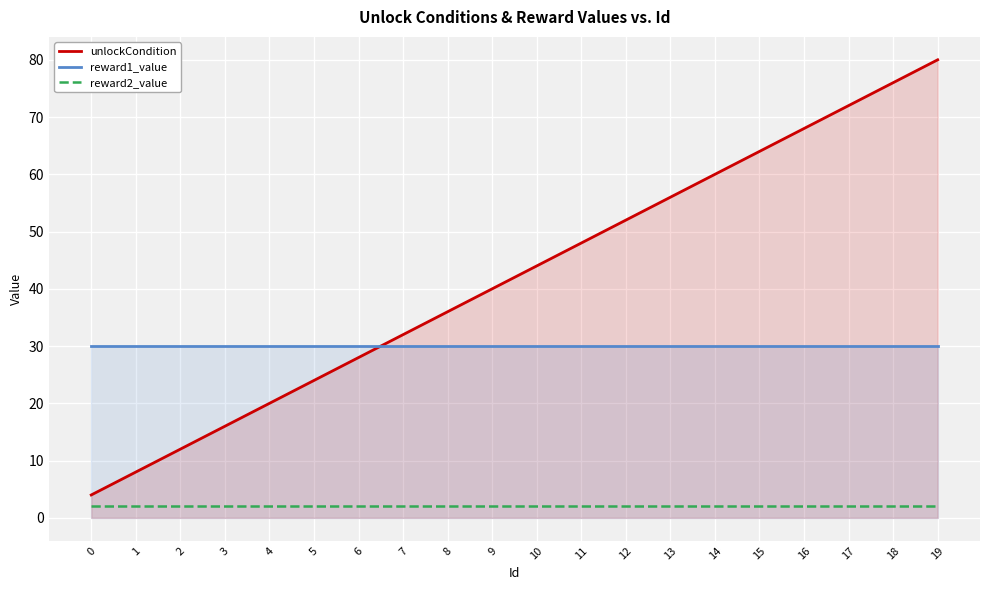

How many times do reward1_value and unlockCondition cross each other?

1